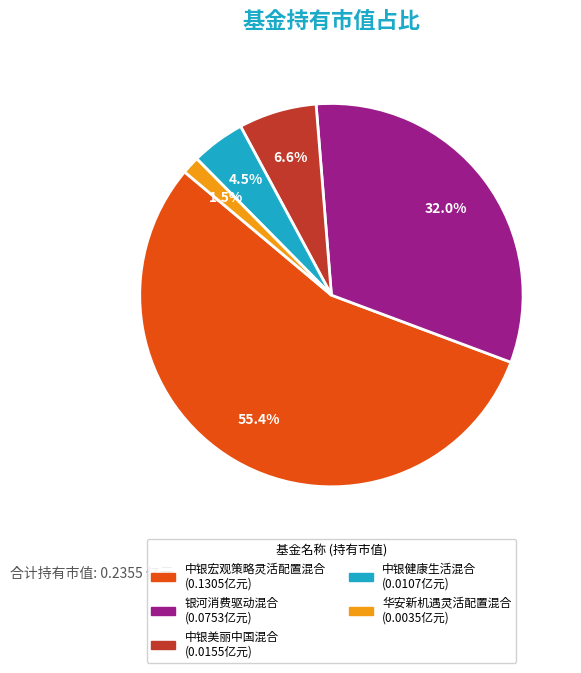

What is the total percentage of 中银美丽中国混合 and 华安新机遇灵活配置混合?

8.1%